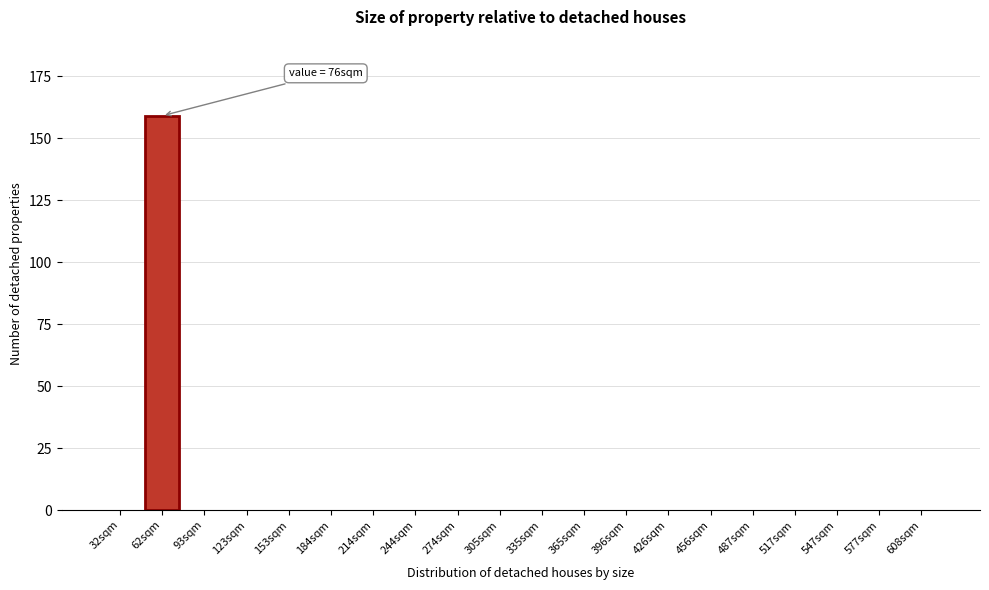

Reading left to right, transcribe all the data shown in this chart.

32sqm=0	62sqm=159	93sqm=0	123sqm=0	153sqm=0	184sqm=0	214sqm=0	244sqm=0	274sqm=0	305sqm=0	335sqm=0	365sqm=0	396sqm=0	426sqm=0	456sqm=0	487sqm=0	517sqm=0	547sqm=0	577sqm=0	608sqm=0